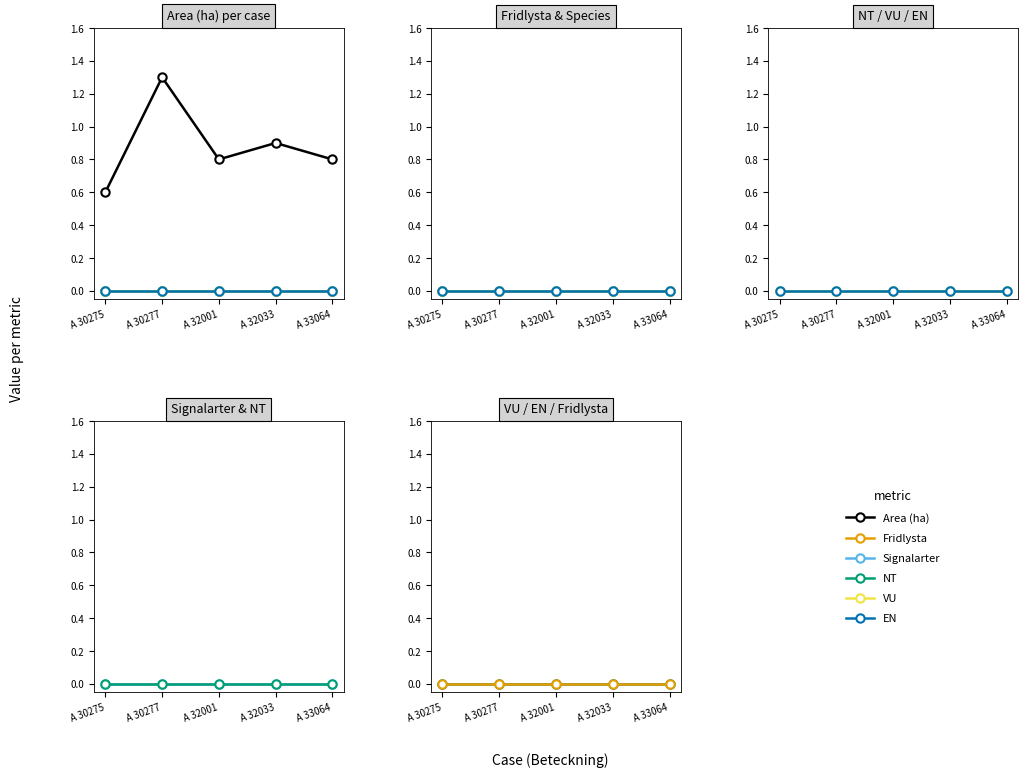

True or false: EN and Area (ha) intersect in this chart.

False